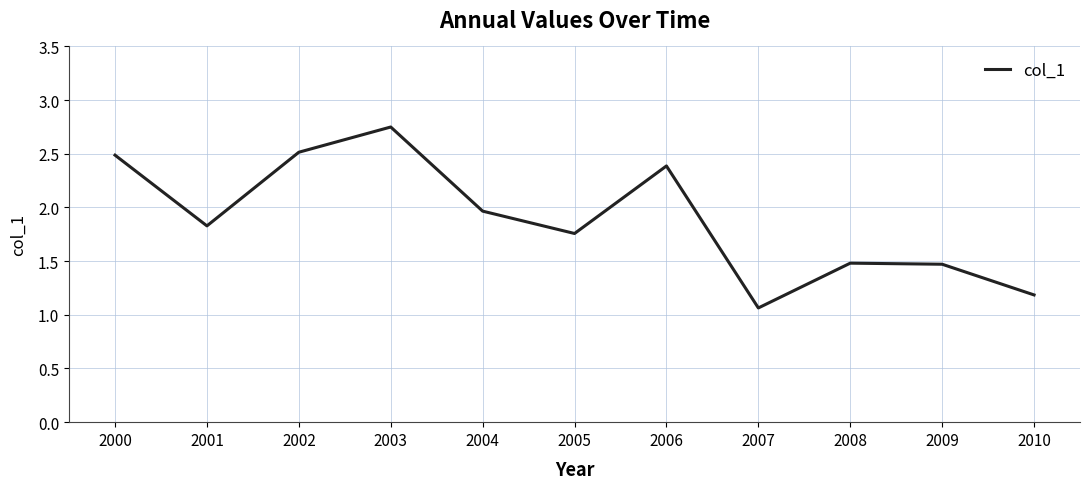

What is the difference between the maximum and minimum values?

1.7